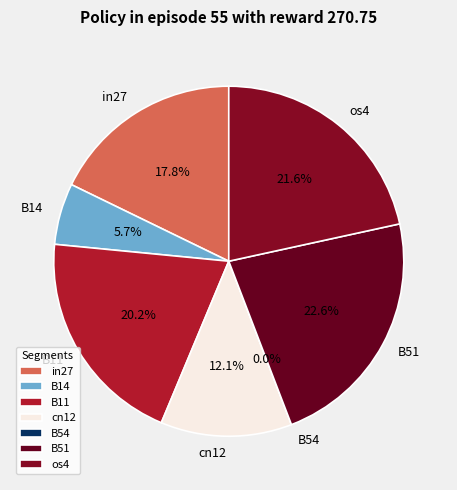

Count the number of slices in the pie.

7